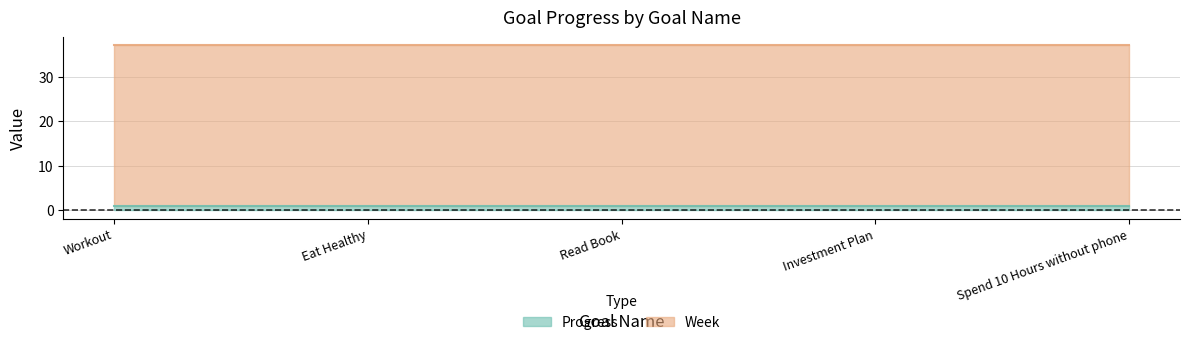

True or false: Week and Progress cross at least once.

False